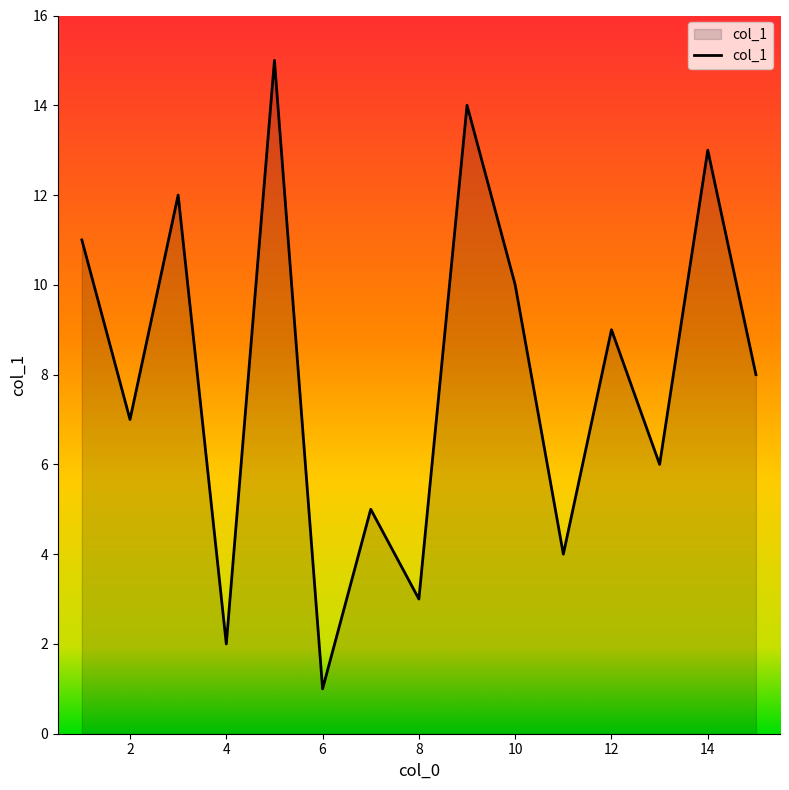

What is the difference between the maximum and minimum values?

14